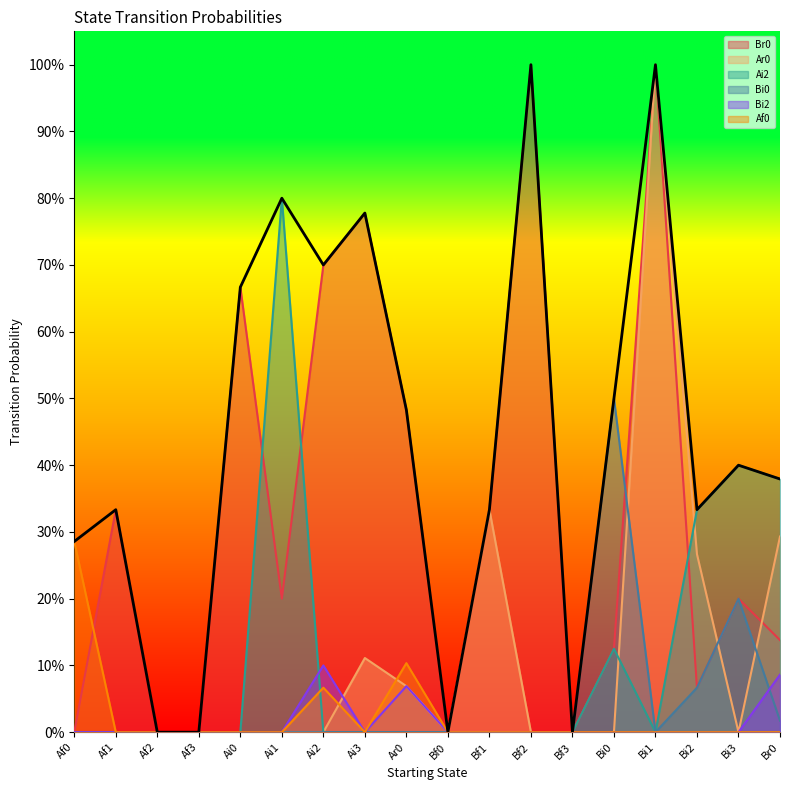

Reading left to right, extract all data points from this chart.

Br0: 0.0	0.3	0.0	0.0	0.7	0.2	0.7	0.8	0.5	0.0	0.3	1.0	0.0	0.1	1.0	0.1	0.2	0.1
Ar0: 0.0	0.0	0.0	0.0	0.0	0.0	0.0	0.1	0.1	0.0	0.3	0.0	0.0	0.0	1.0	0.3	0.0	0.3
Ai2: 0.0	0.0	0.0	0.0	0.0	0.8	0.0	0.0	0.0	0.0	0.0	0.0	0.0	0.1	0.0	0.3	0.4	0.4
Bi0: 0.0	0.0	0.0	0.0	0.0	0.0	0.0	0.0	0.0	0.0	0.0	0.0	0.0	0.5	0.0	0.1	0.2	0.0
Bi2: 0.0	0.0	0.0	0.0	0.0	0.0	0.1	0.0	0.1	0.0	0.0	0.0	0.0	0.0	0.0	0.0	0.0	0.1
Af0: 0.3	0.0	0.0	0.0	0.0	0.0	0.1	0.0	0.1	0.0	0.0	0.0	0.0	0.0	0.0	0.0	0.0	0.0